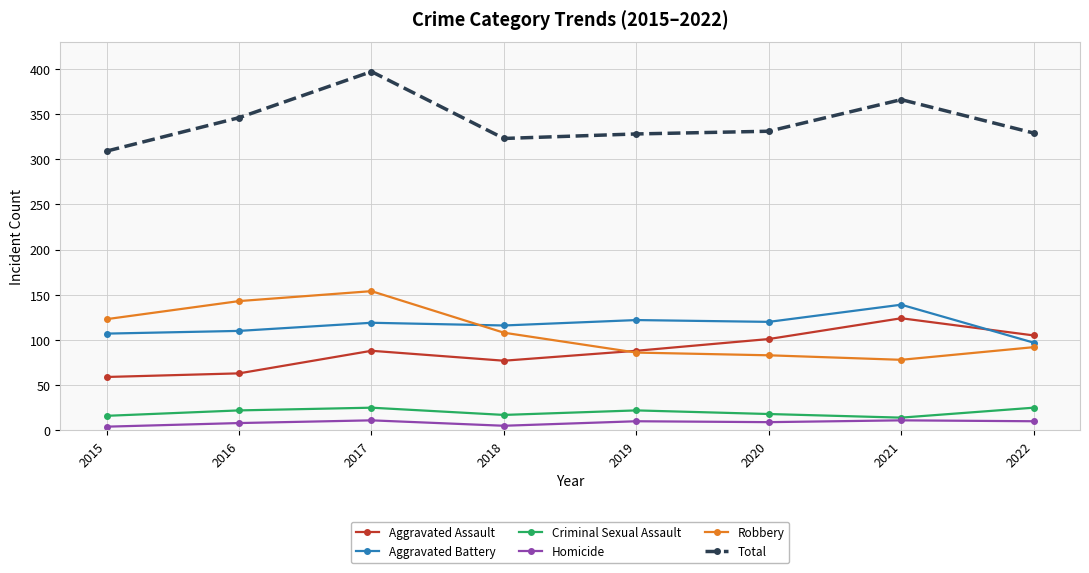

At which category does the chart reach its peak across all series?

2017